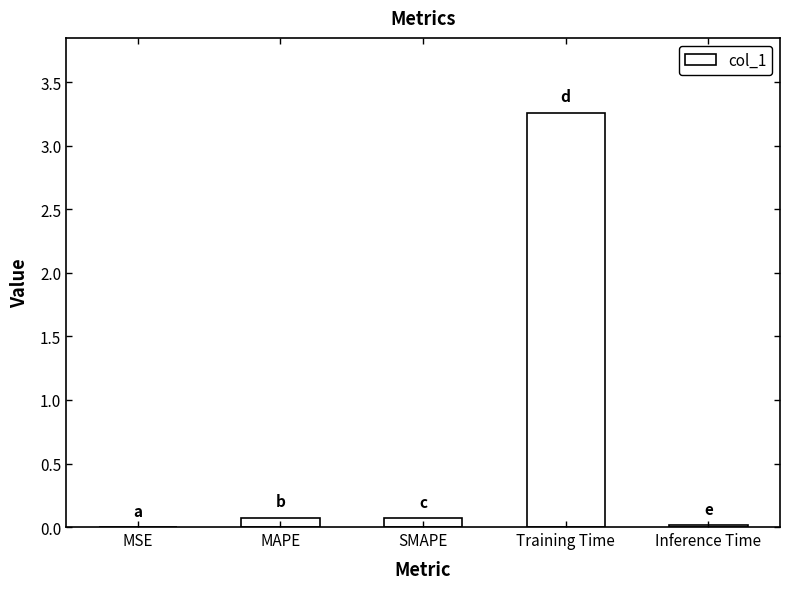

What is the approximate value at Training Time?

3.3